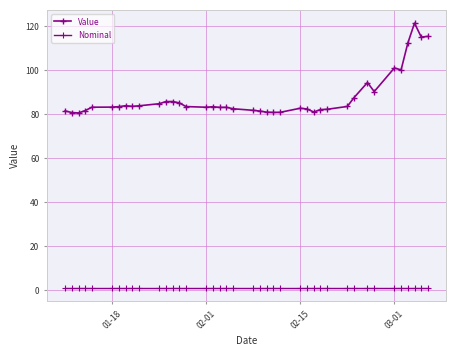

Does the chart have visible grid lines?

Yes